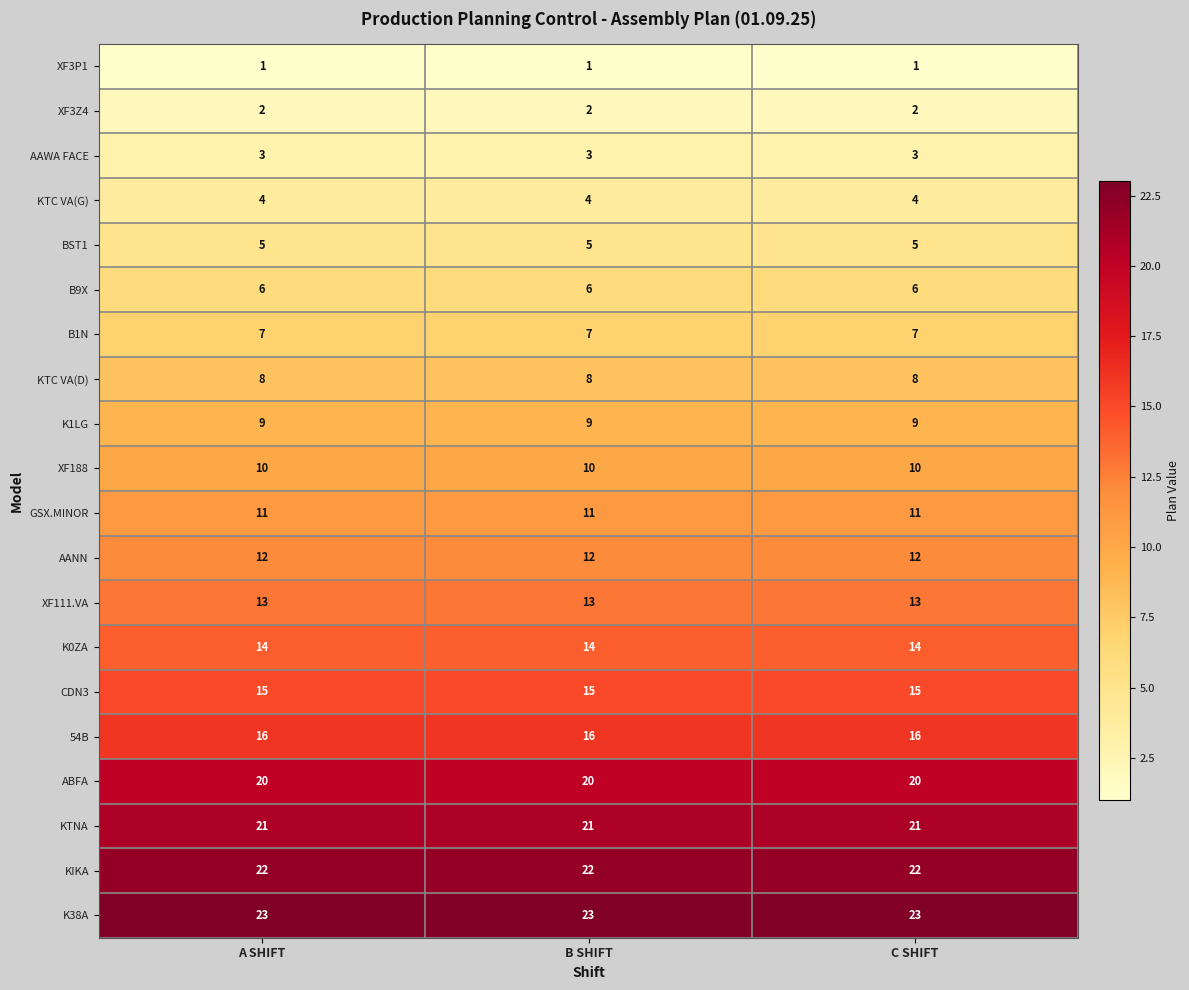

Rank the series by their maximum value, from highest to lowest.

K38A, KIKA, KTNA, ABFA, 54B, CDN3, K0ZA, XF111.VA, AANN, GSX.MINOR, XF188, K1LG, KTC VA(D), B1N, B9X, BST1, KTC VA(G), AAWA FACE, XF3Z4, XF3P1